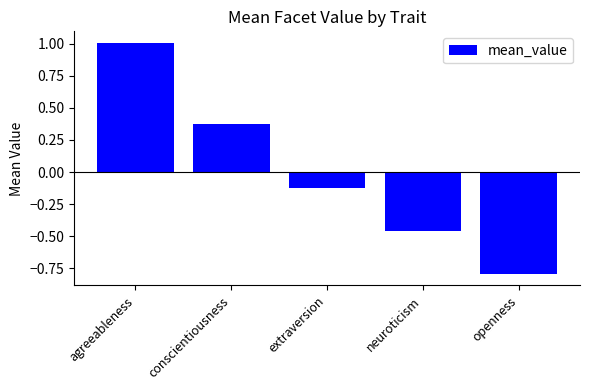

What is the maximum value shown in the chart?

1.0